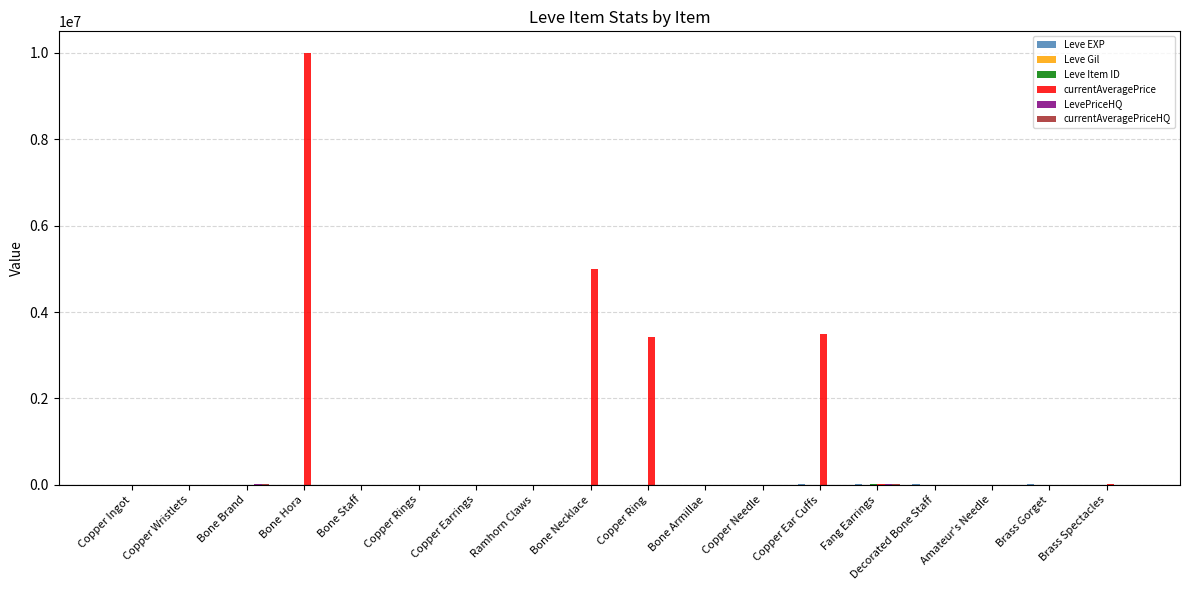

Does the chart contain stacked bars?

No